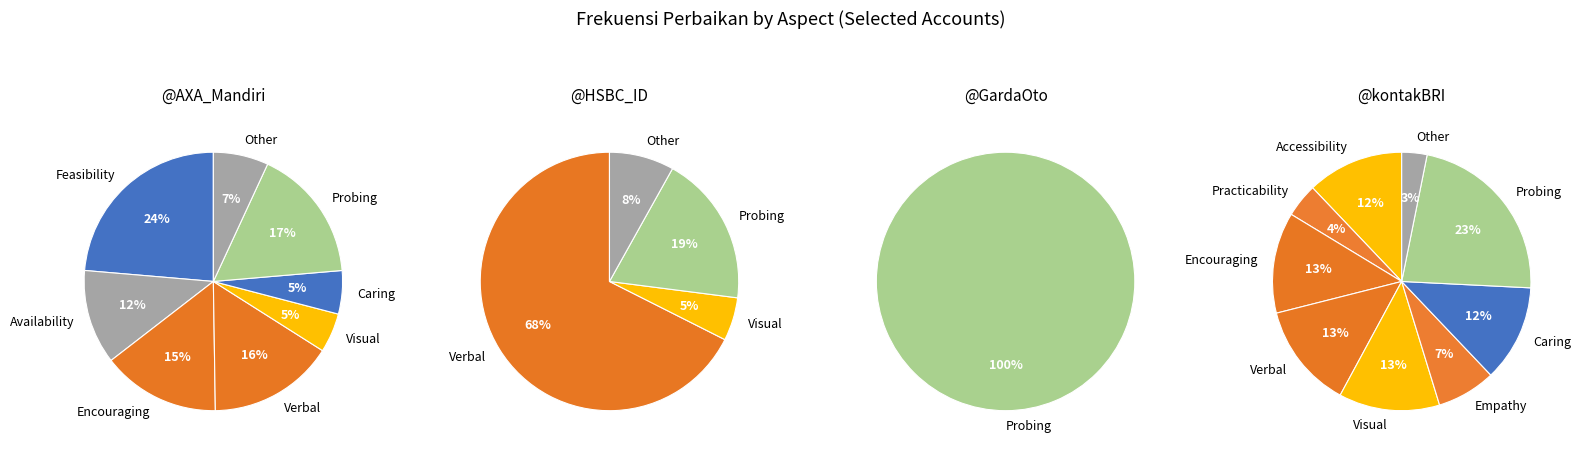

Which has a higher value, Verbal or Visual?

Verbal